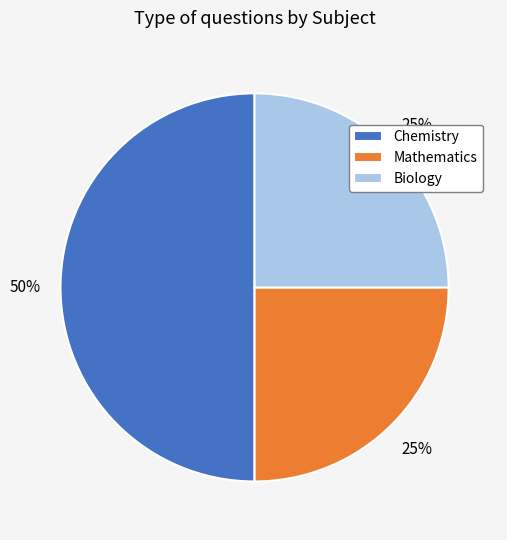

Count the number of slices in the pie.

3